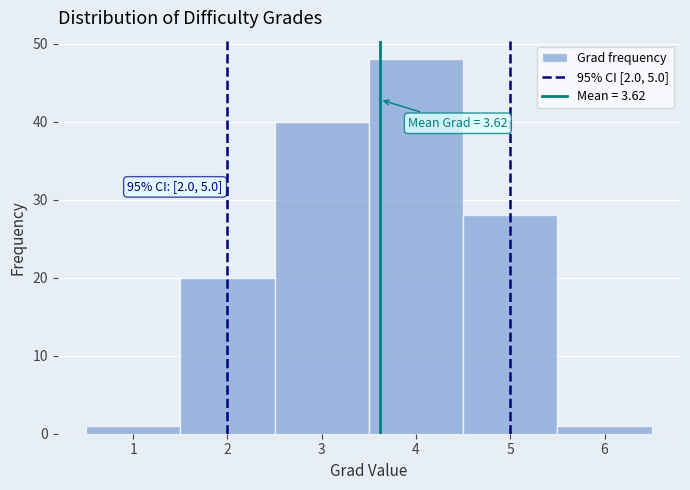

Which range on the x-axis has the tallest bar?

3.5 to 4.5